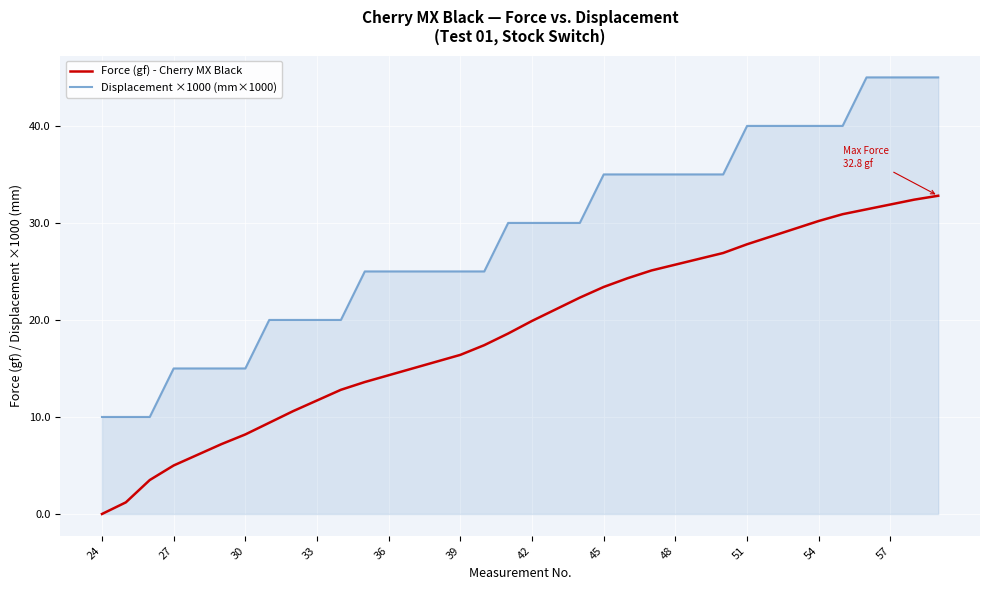

What is the difference between the maximum and minimum values in the Displacement ×1000 (mm×1000) series?

35.0